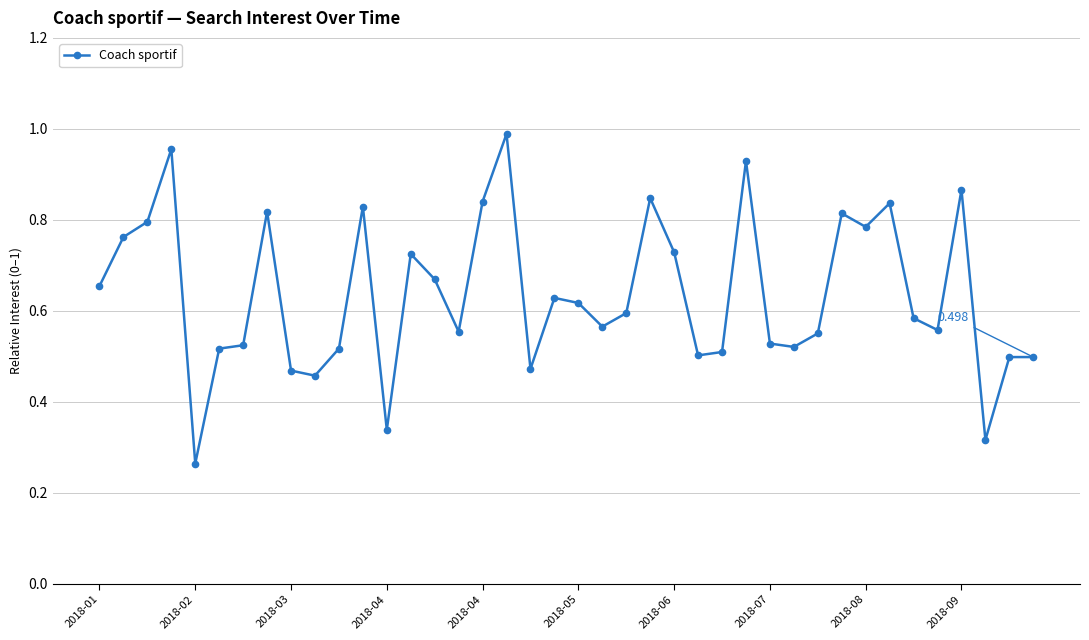

True or false: the data has more than 1 interior local peaks.

True